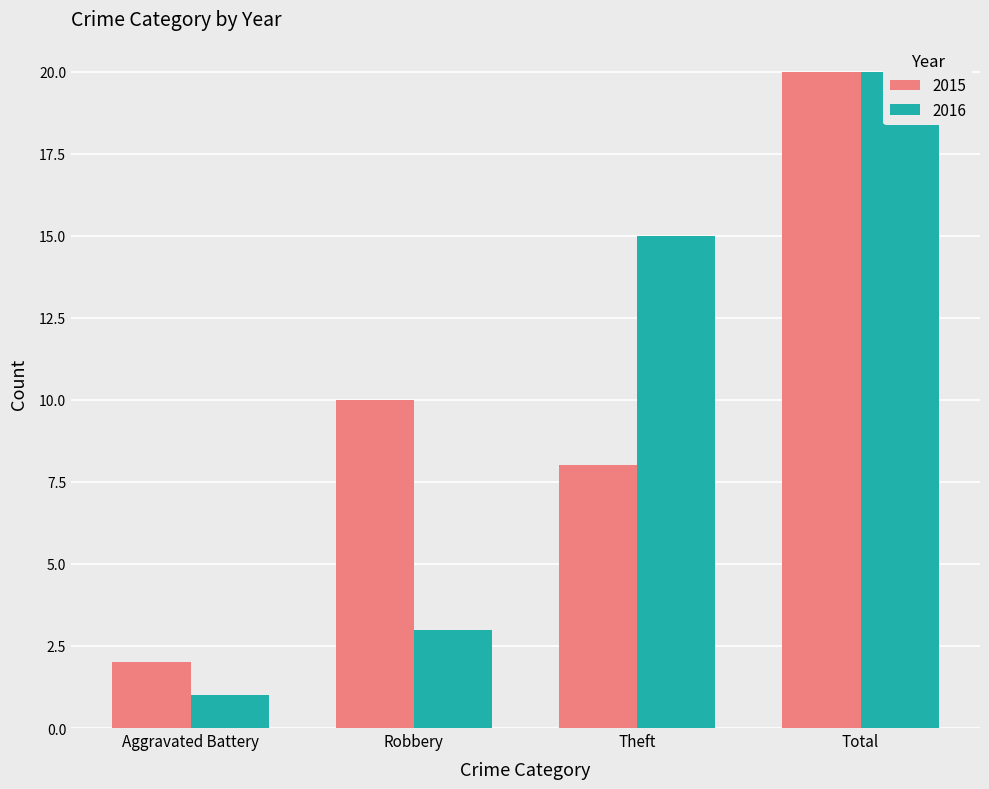

What is the label of the 4th bar from the right?

Aggravated Battery